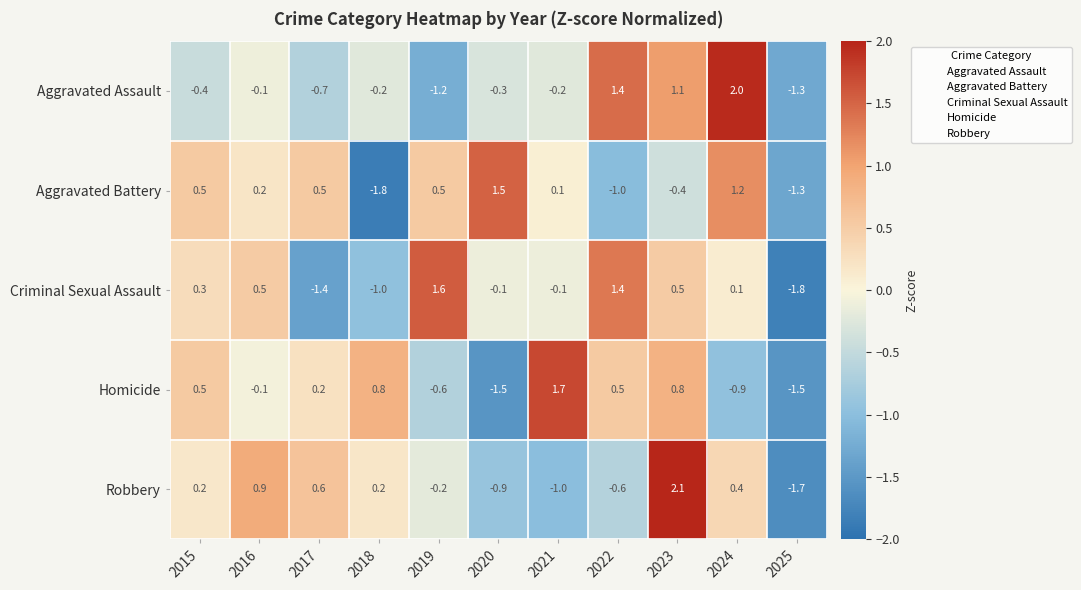

What is the spread (max minus min) of values at 2022?

2.4